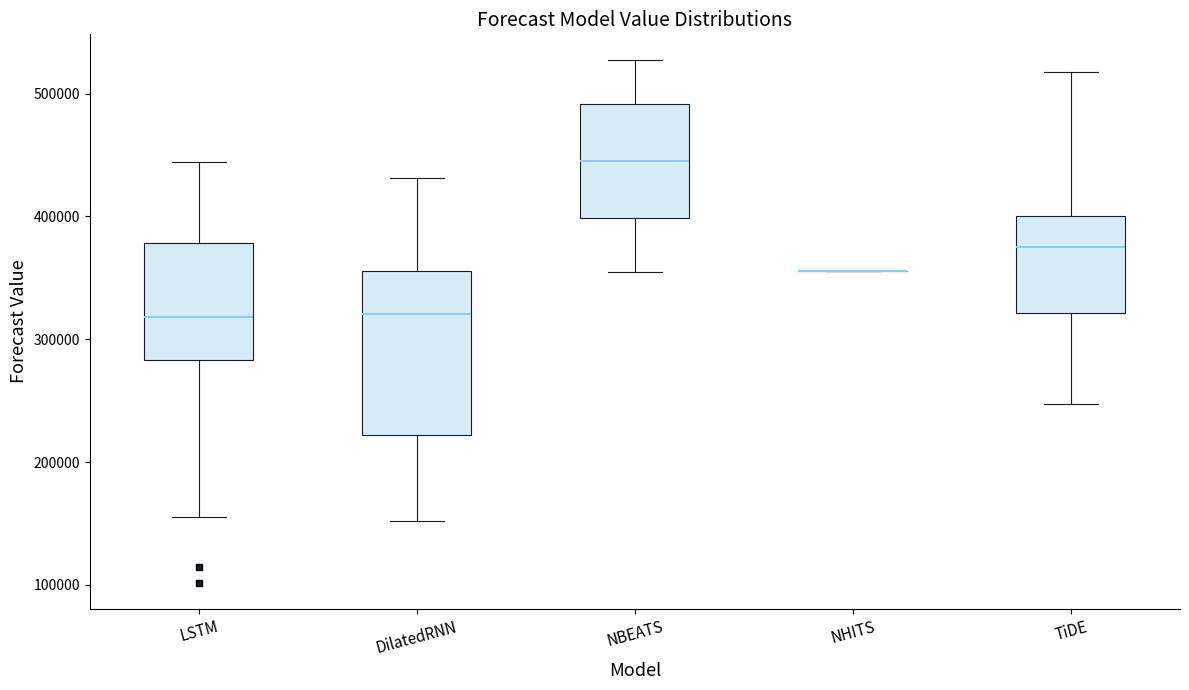

Reading left to right, transcribe this box plot: for each box, give where its median line is, the range the box spans, and where its two whiskers end, as read against the y-axis. The values are not printed on the chart, so give them approximately, as read against the axis.

LSTM: median 320000, box 280000 to 380000, whiskers 150000 to 440000
DilatedRNN: median 320000, box 220000 to 360000, whiskers 150000 to 430000
NBEATS: median 450000, box 400000 to 490000, whiskers 360000 to 530000
NHITS: box collapsed to a line at 360000, whiskers 360000 to 360000
TiDE: median 380000, box 320000 to 400000, whiskers 250000 to 520000